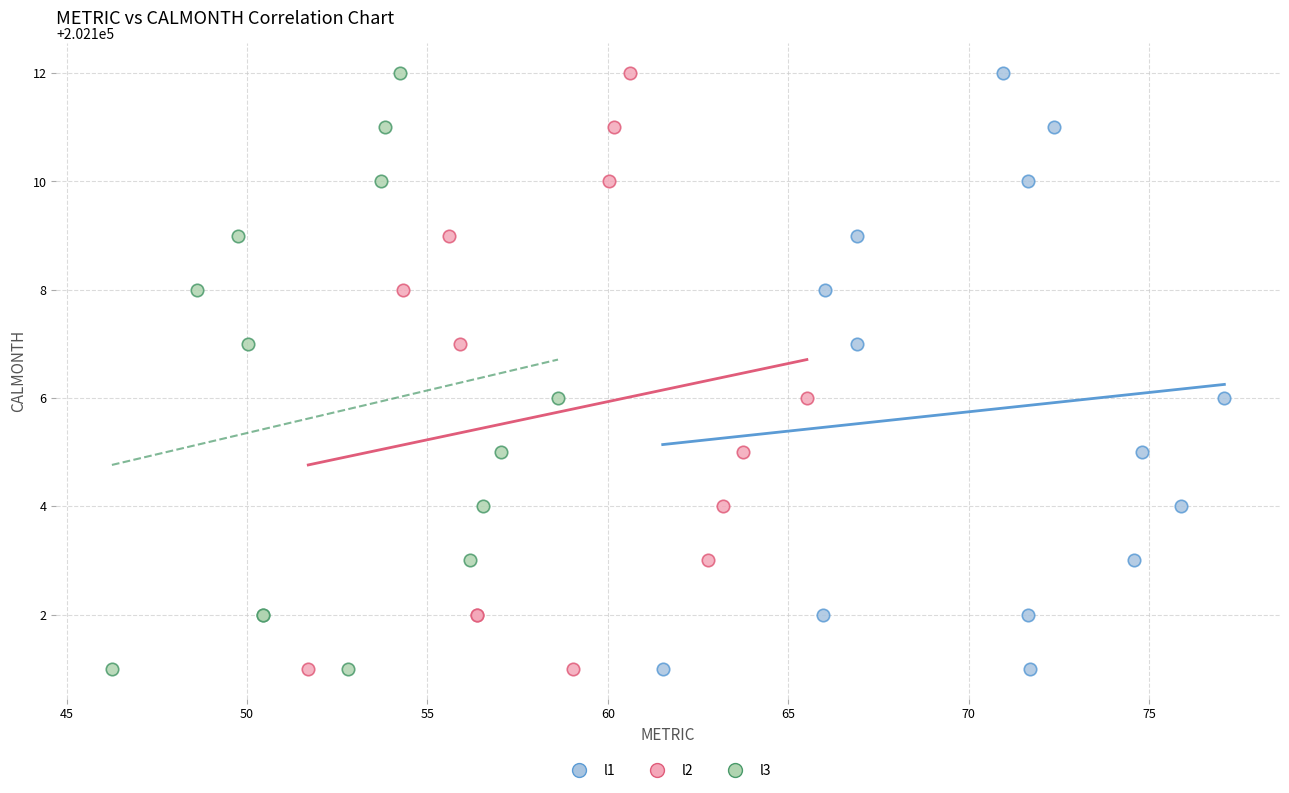

What are all the series names shown in the legend?

l1, l2, l3